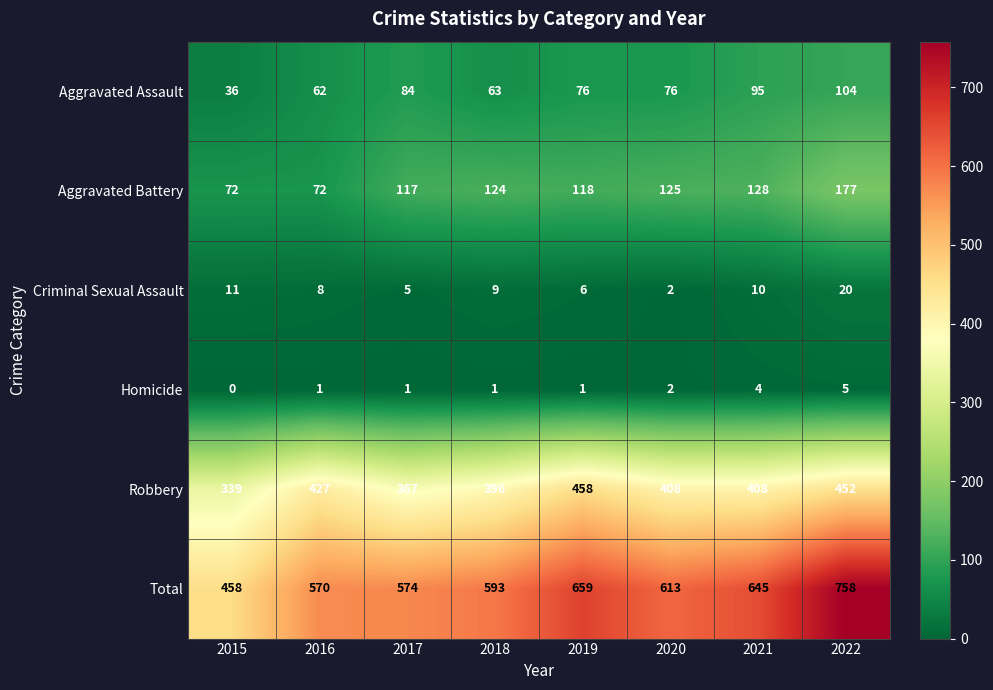

At which label does Total first exceed 613?

2019